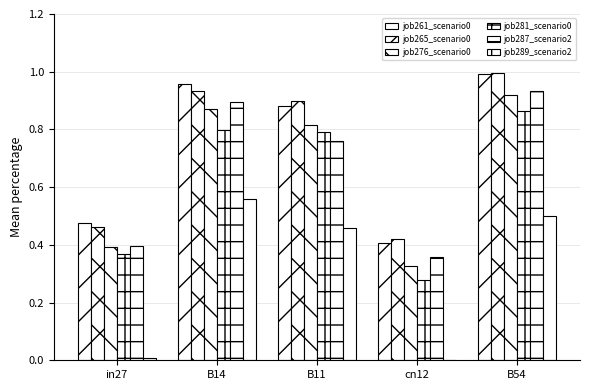

Are the bars grouped side by side (vs. stacked)?

Yes